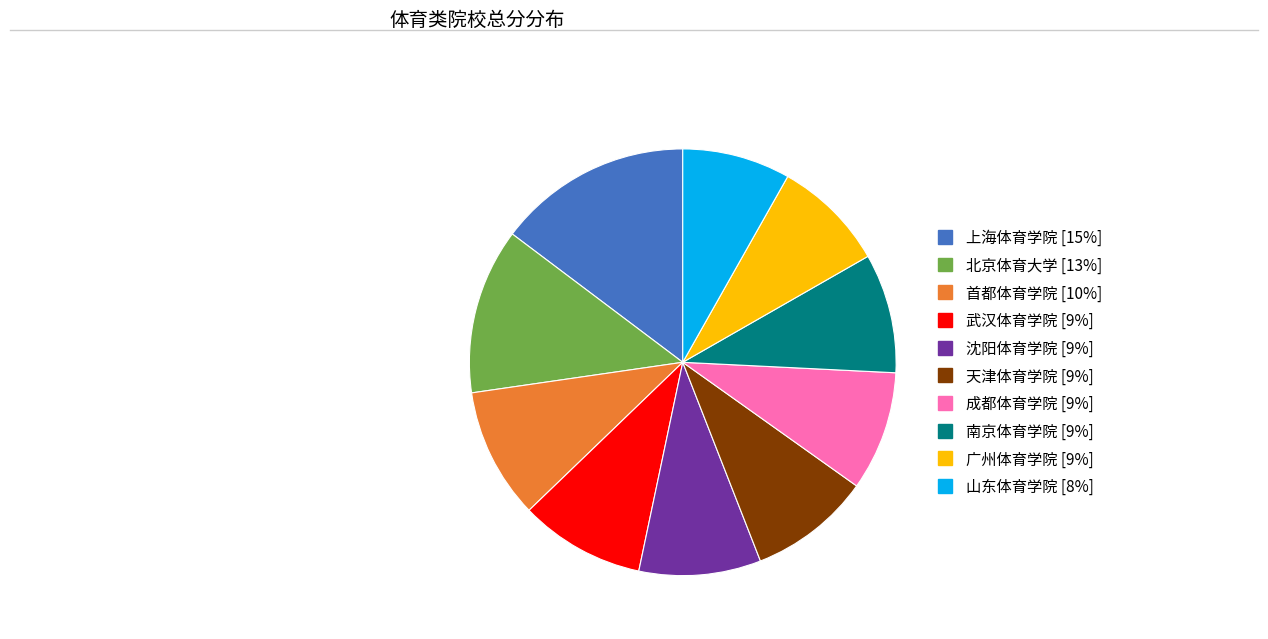

How many slices are in this pie chart?

10